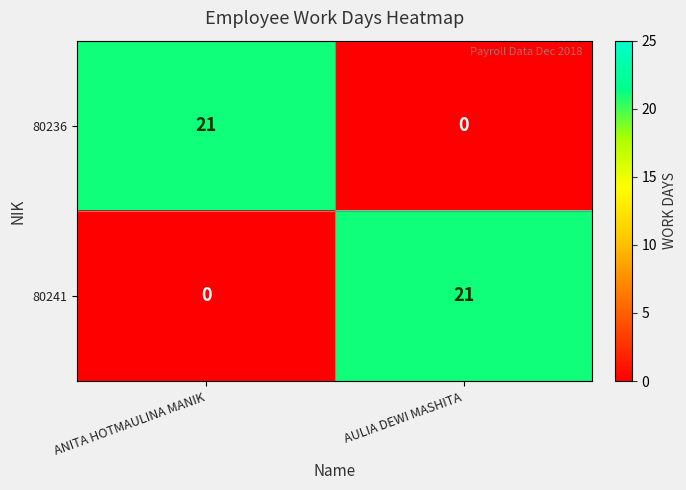

The value of 80236 at ANITA HOTMAULINA MANIK is 21. True or false?

True